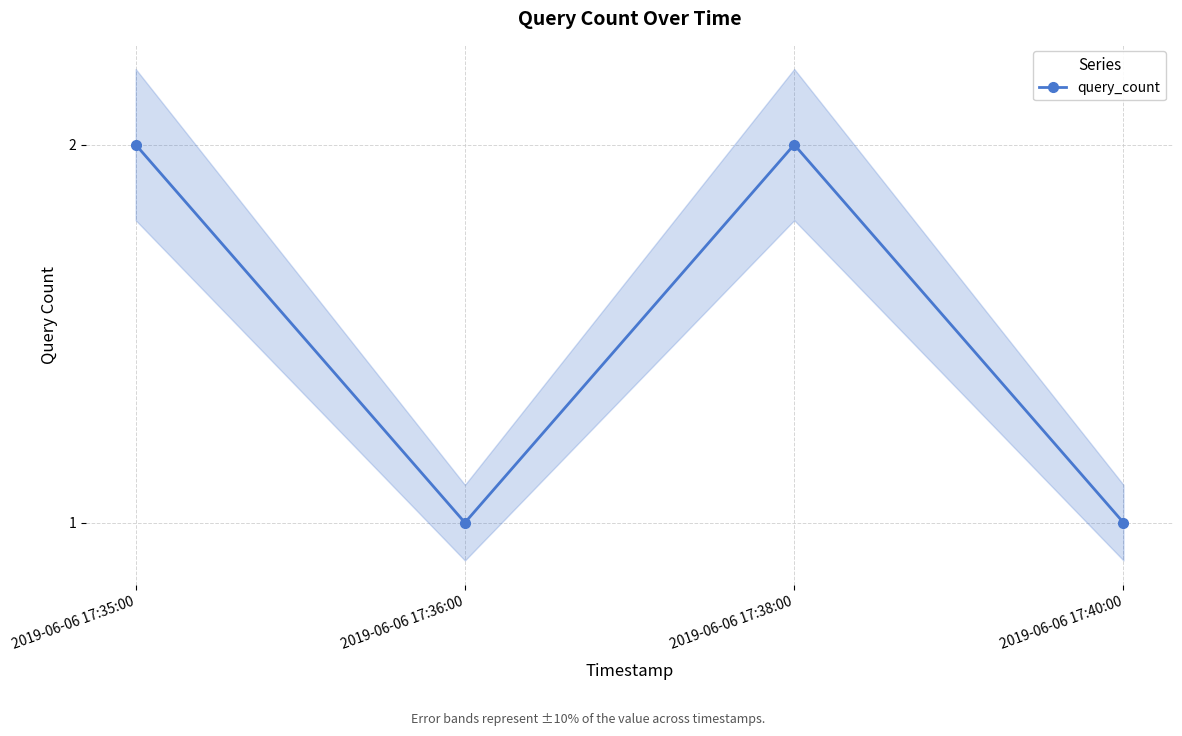

Which label corresponds to the largest value in the chart?

2019-06-06 17:35:00